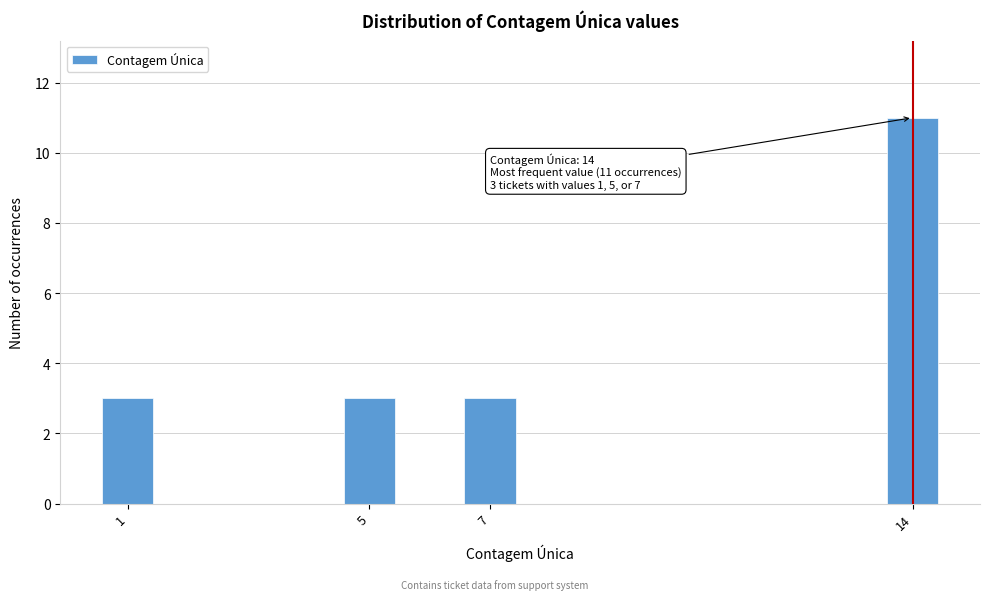

Reading right to left, what are all the values shown in this chart?

14=11	7=3	5=3	1=3